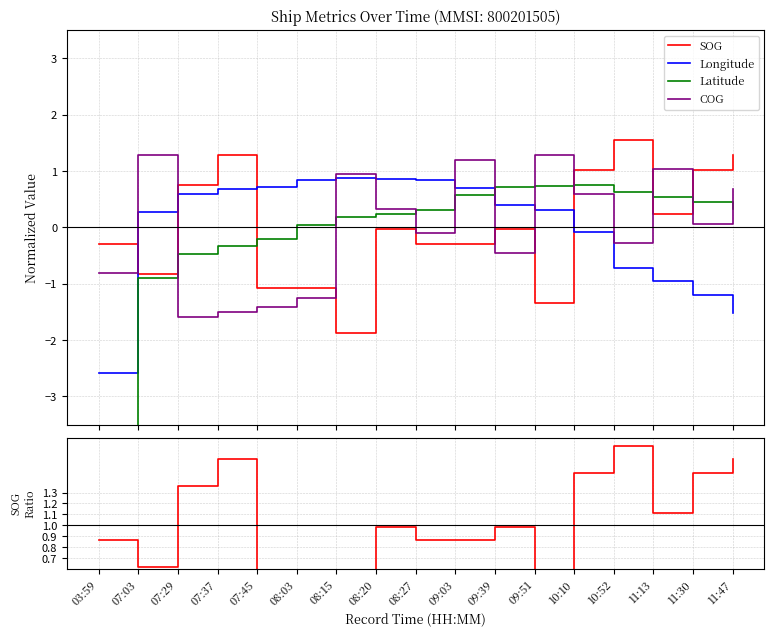

How many data points in Longitude are above 0?

11